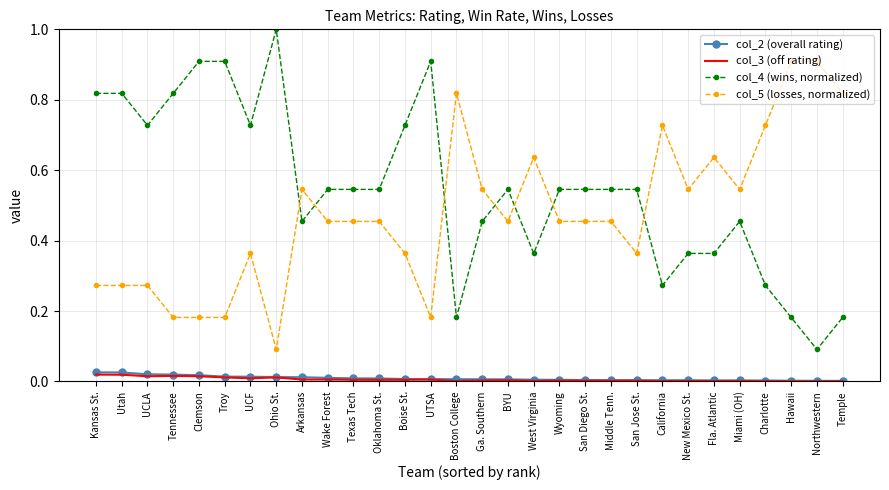

At Miami (OH), list the series in order from smallest to largest.

col_3 (off rating), col_2 (overall rating), col_4 (wins, normalized), col_5 (losses, normalized)